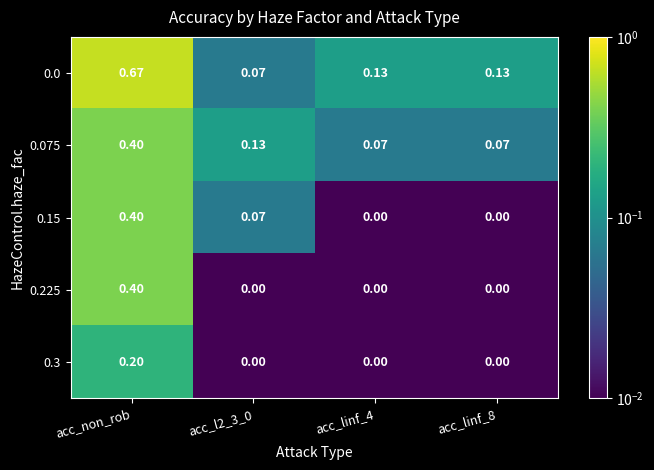

Is the value of 0.075 at acc_l2_3_0 greater than the value of 0.15 at acc_l2_3_0?

Yes